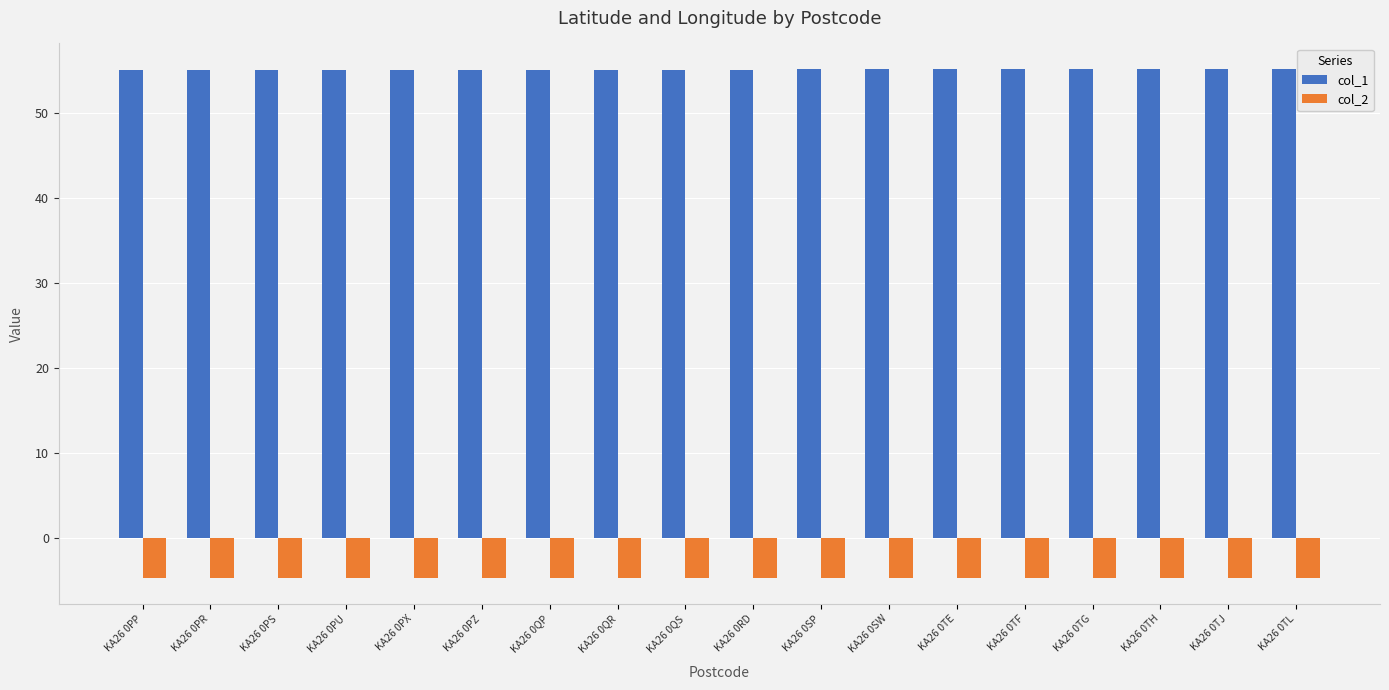

What is the sum of the col_2 values at KA26 0RD and KA26 0TJ?

-9.4